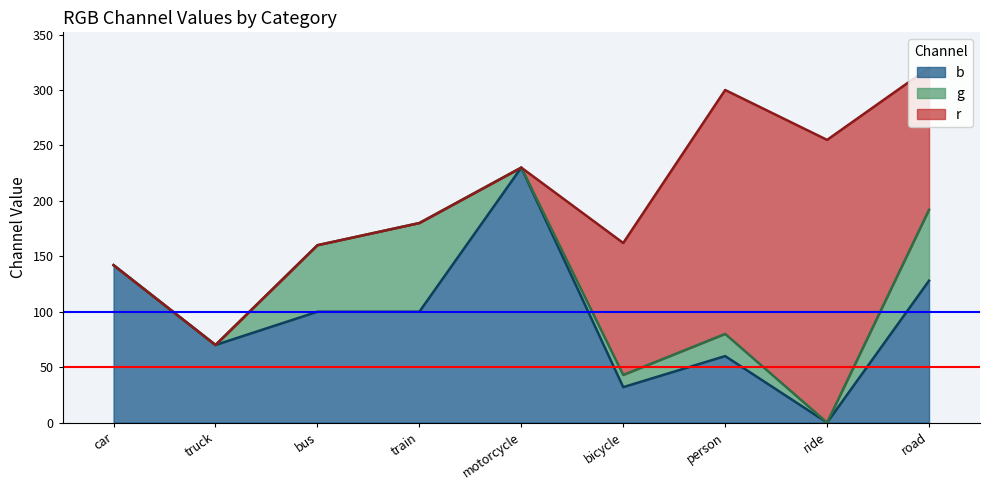

What is the greatest value displayed?

255